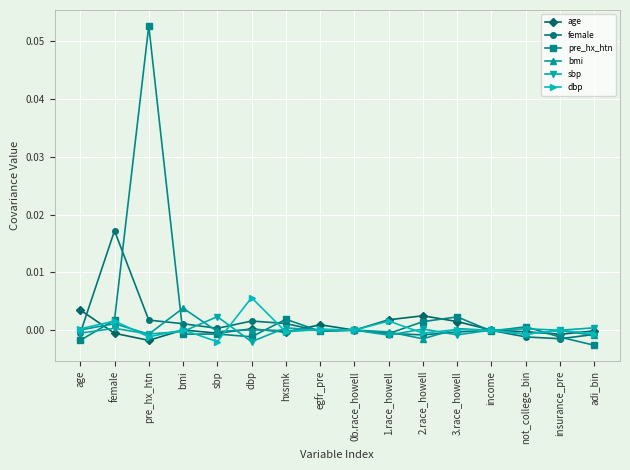

Count the number of data series in this chart.

6